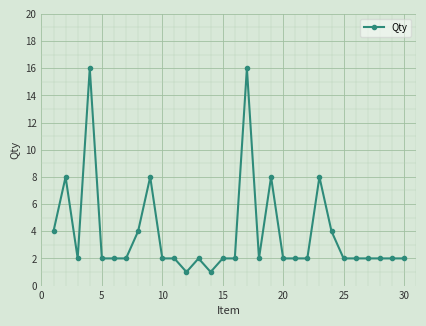

True or false: the data has more than 0 interior local peaks.

True